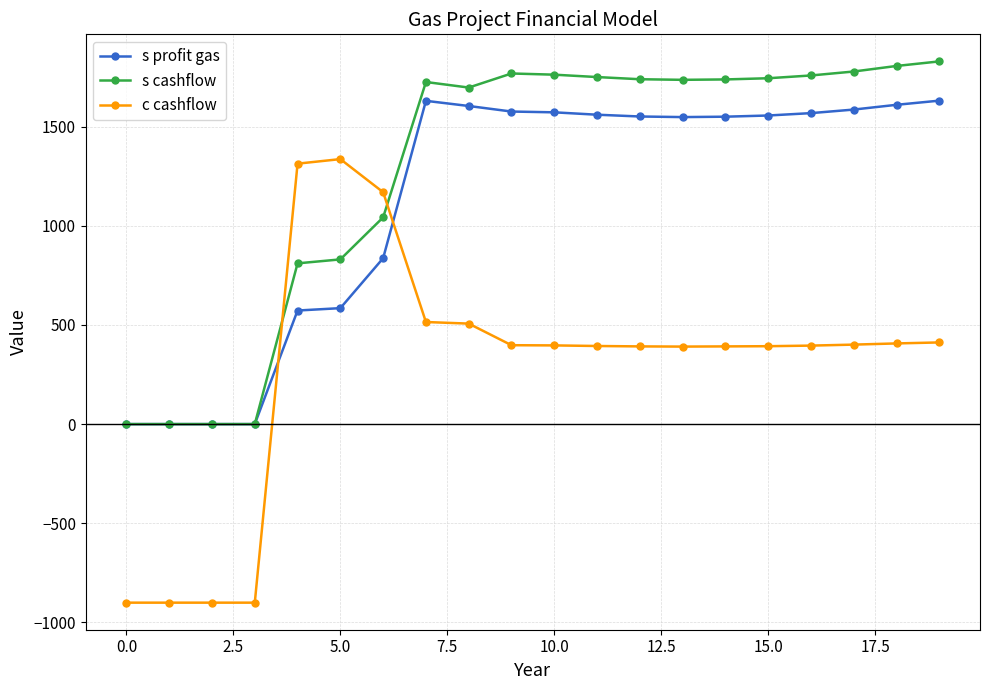

How many times do c cashflow and s profit gas cross each other?

2